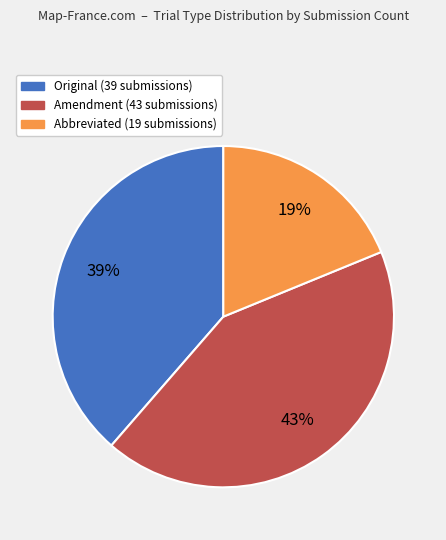

What is the ratio of the value at Original to the value at Amendment?

0.9